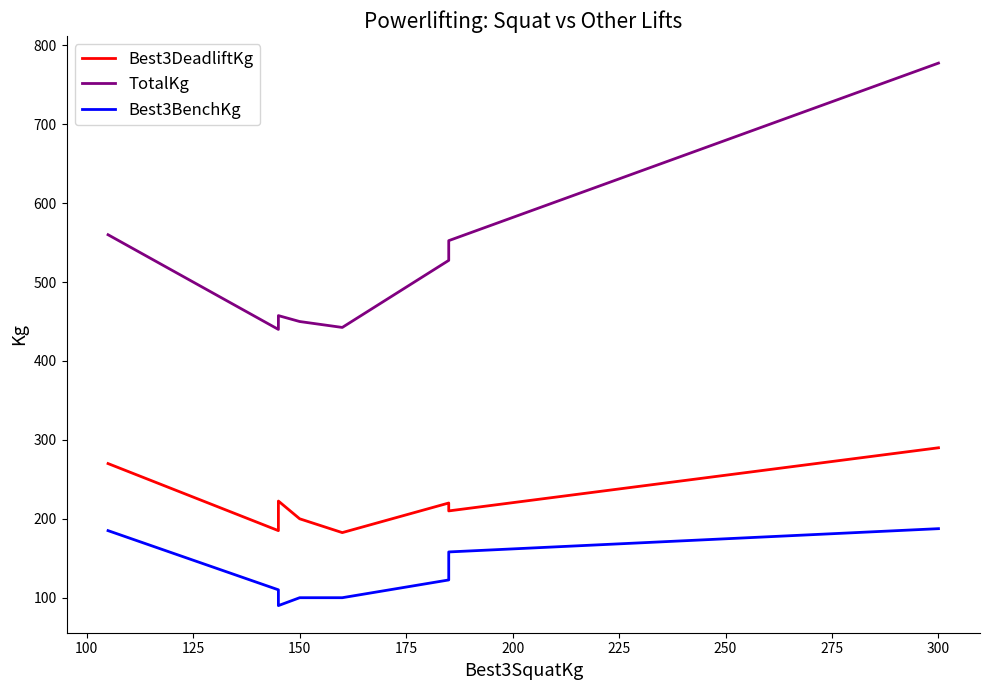

Rank the series by their maximum value, from highest to lowest.

TotalKg, Best3DeadliftKg, Best3BenchKg